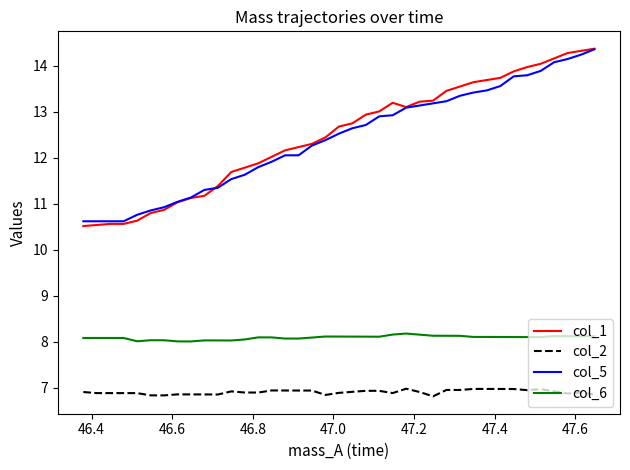

What is the minimum value for col_2?

6.8